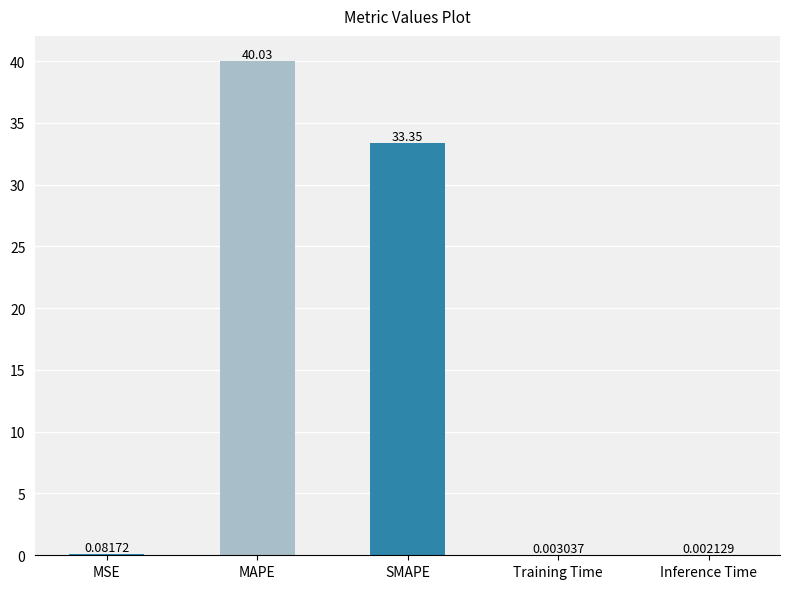

What is the sum of all values?

73.5